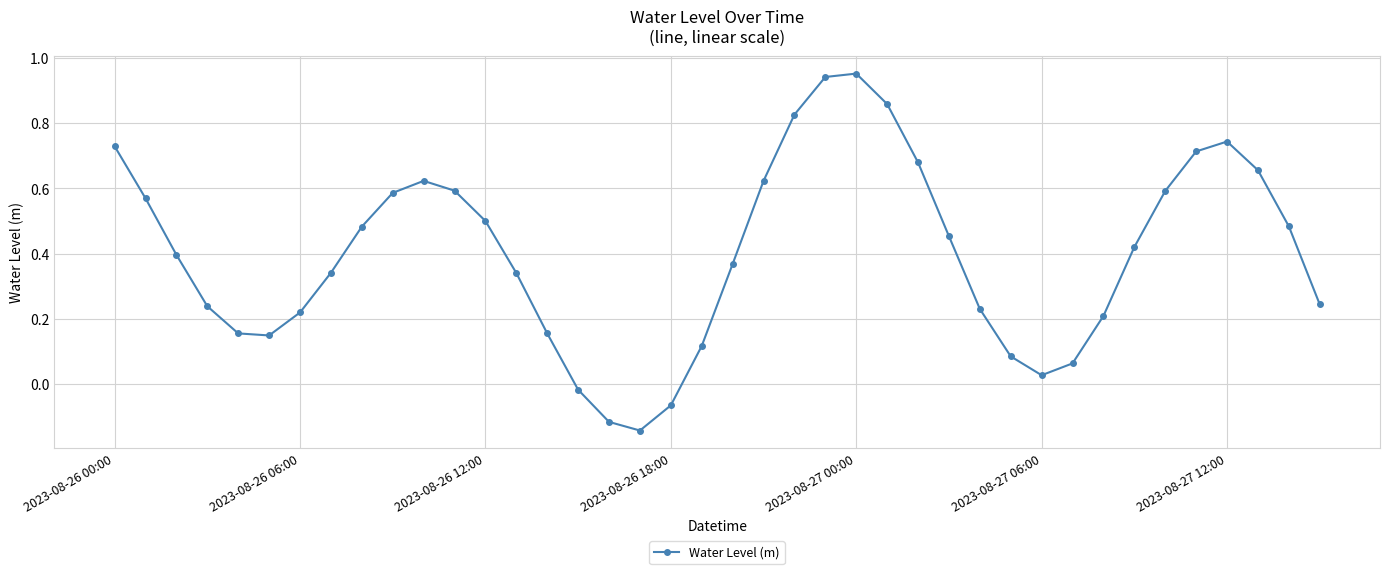

True or false: the data has more than 0 interior local peaks.

True